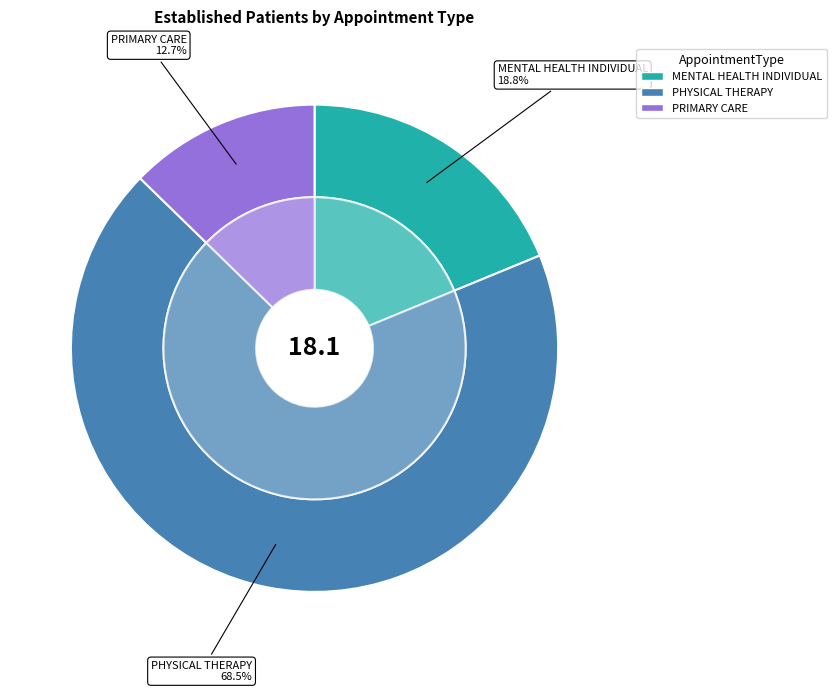

To the nearest percent, what is the difference between the PRIMARY CARE and MENTAL HEALTH INDIVIDUAL slice percentages?

6%